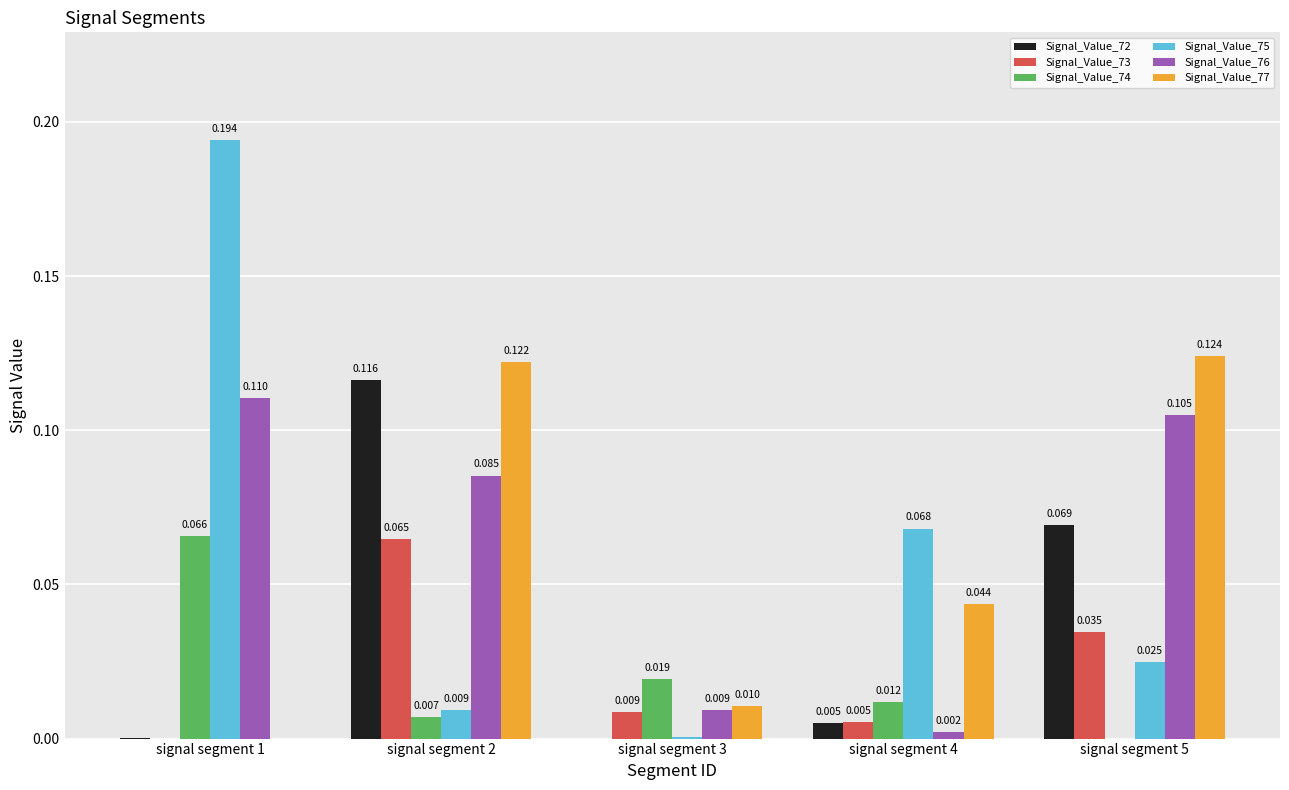

Is the value of Signal_Value_74 at signal segment 1 greater than the value of Signal_Value_73 at signal segment 2?

Yes